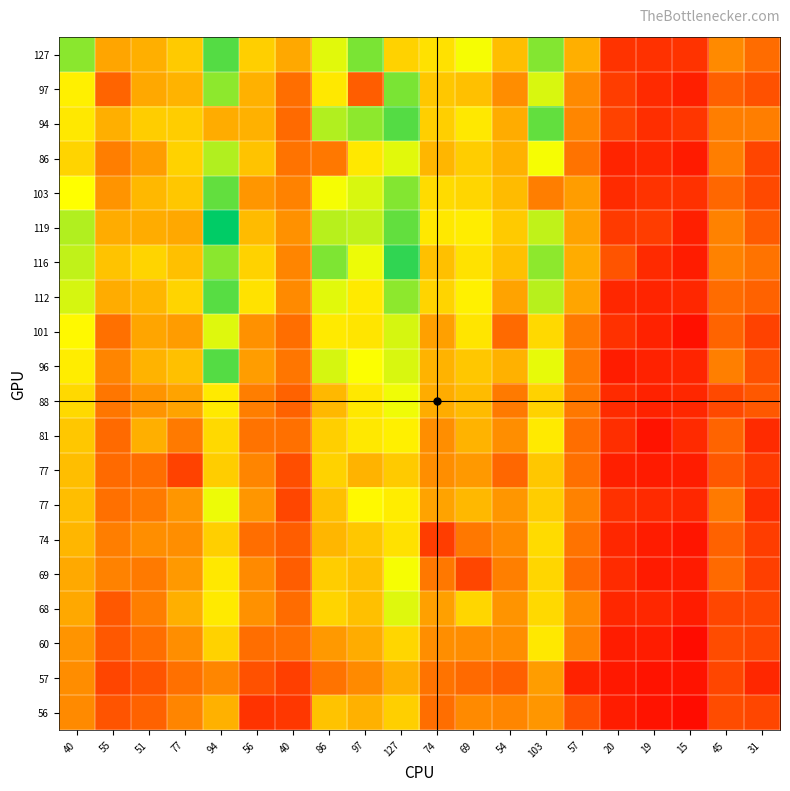

At which category is the sum across all series the highest?

127